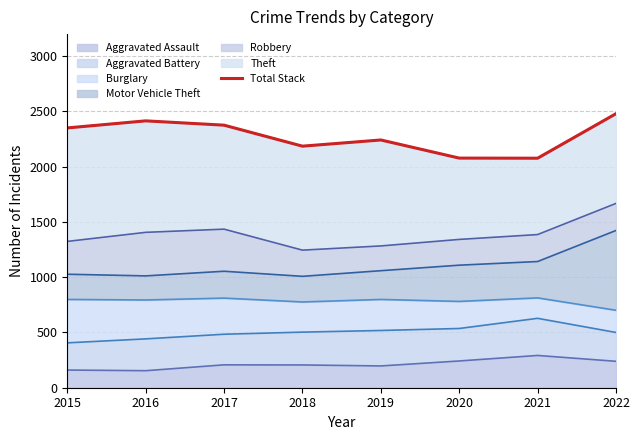

What is the sum of the values at 2015 and 2016?

4766